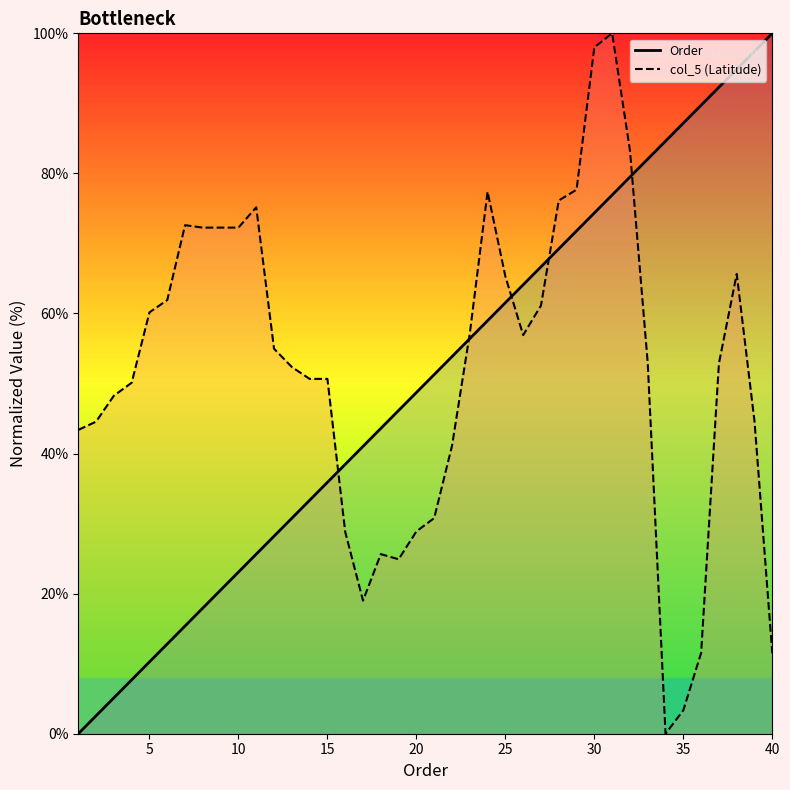

Is the value of col_5 (Latitude) at 30 greater than the value of Order at 15?

Yes